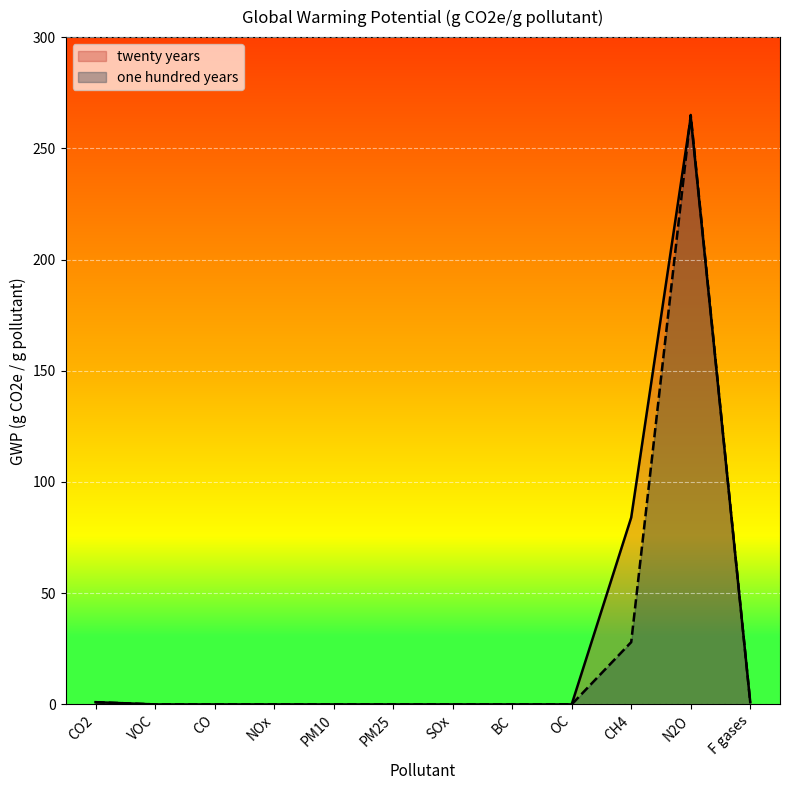

What is the average value of the twenty years series?

29